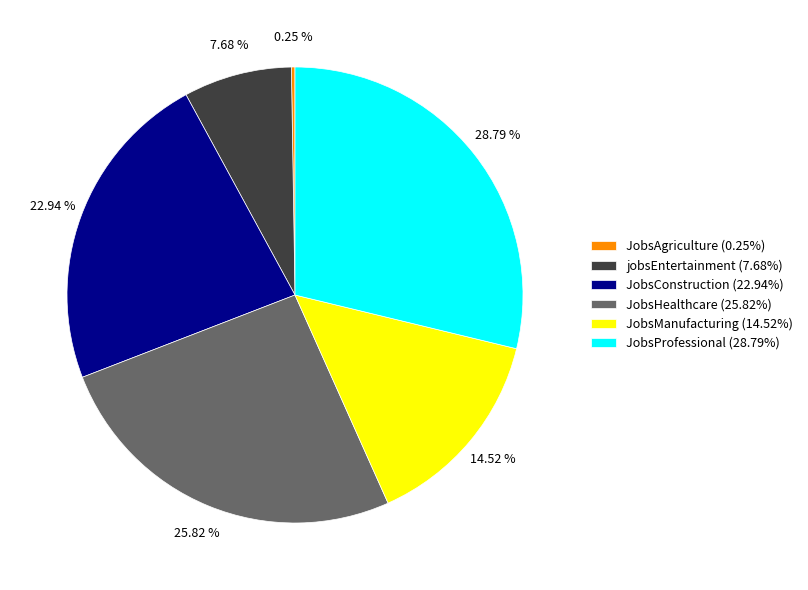

Do JobsConstruction (22.94%) and JobsHealthcare (25.82%) together represent more than half of the pie?

No